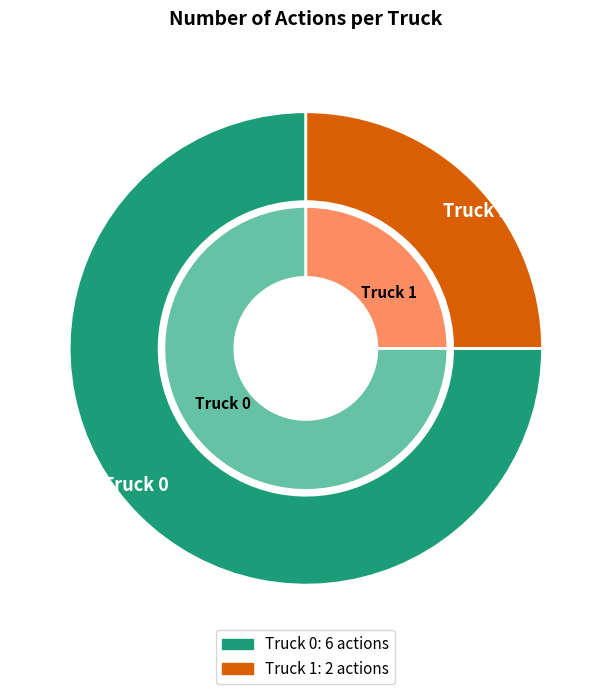

Does any single category account for the majority?

Yes